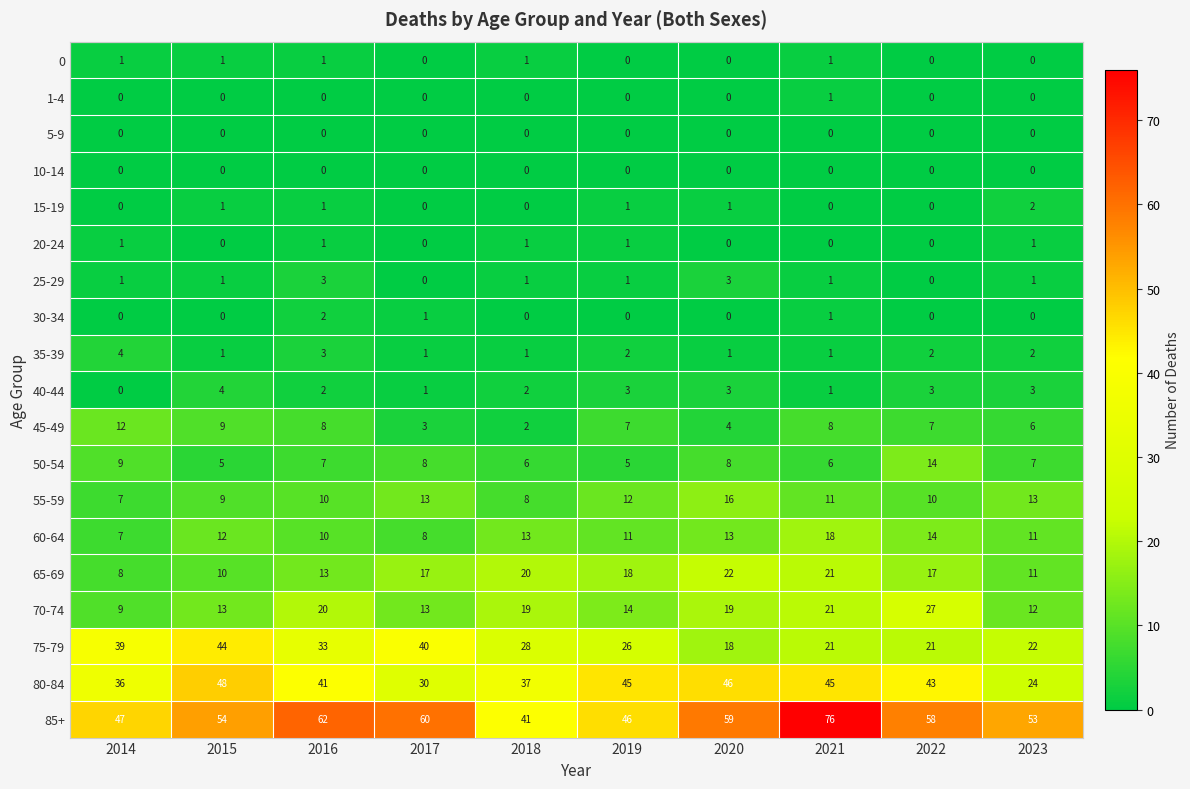

Between 2019 and 2020, which series saw the biggest shift?

85+